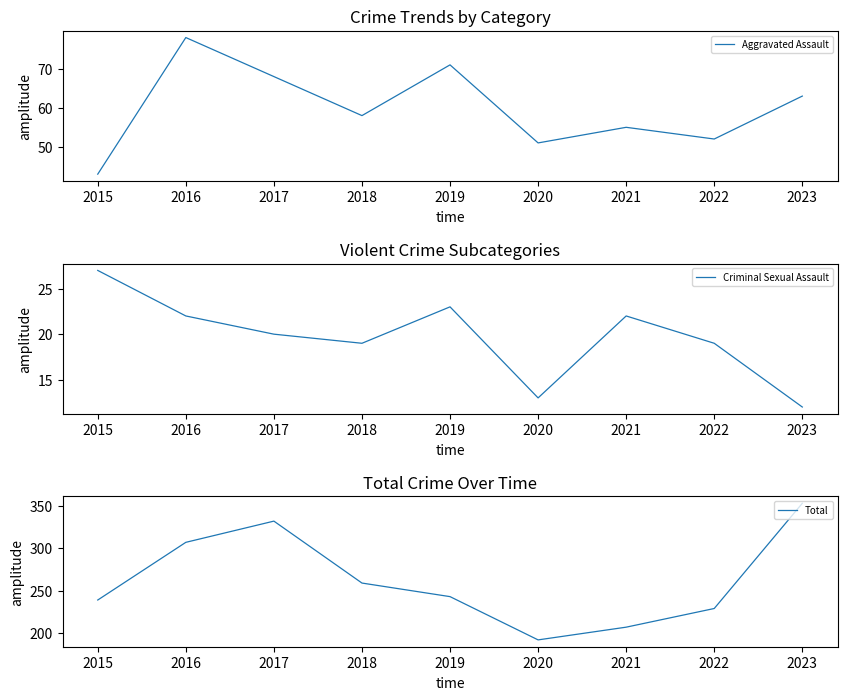

What value does the Total series have at 2020, to the nearest 5?

190